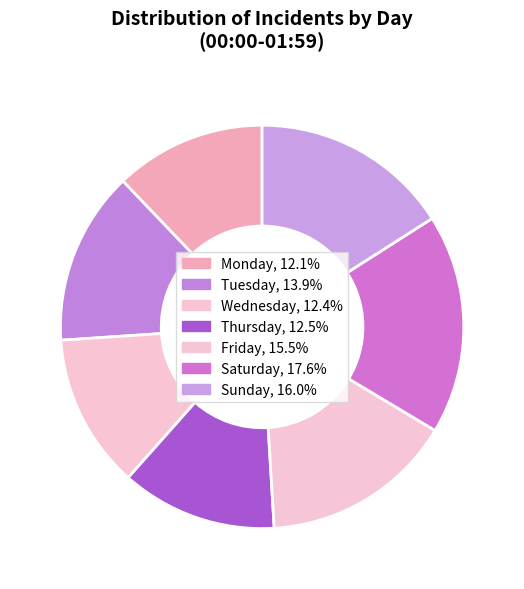

What portion of the pie excludes Monday?

87.9%